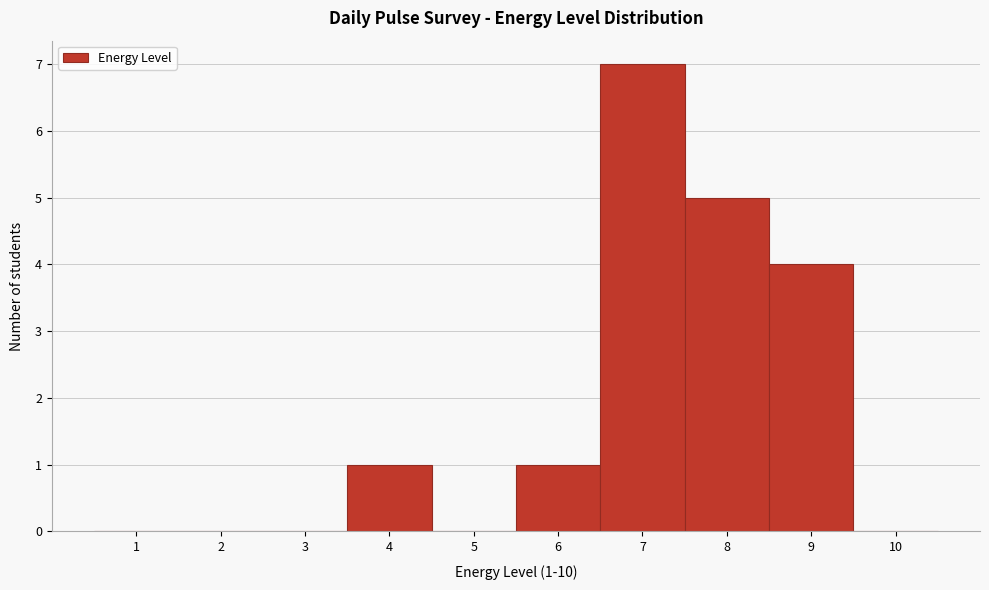

Over which range of the x-axis is the bar tallest?

6.5 to 7.5